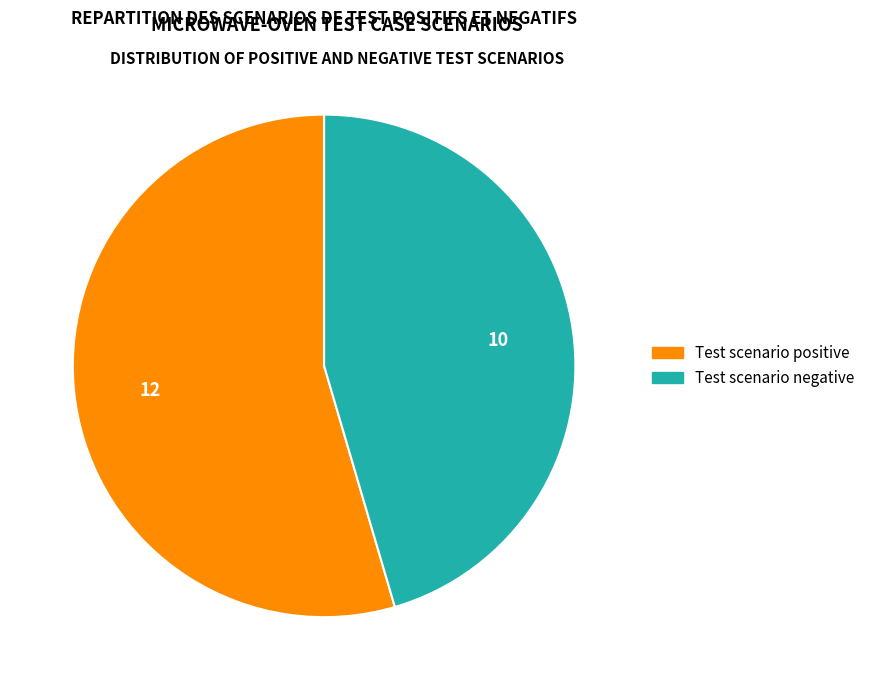

How many segments does this pie chart have?

2